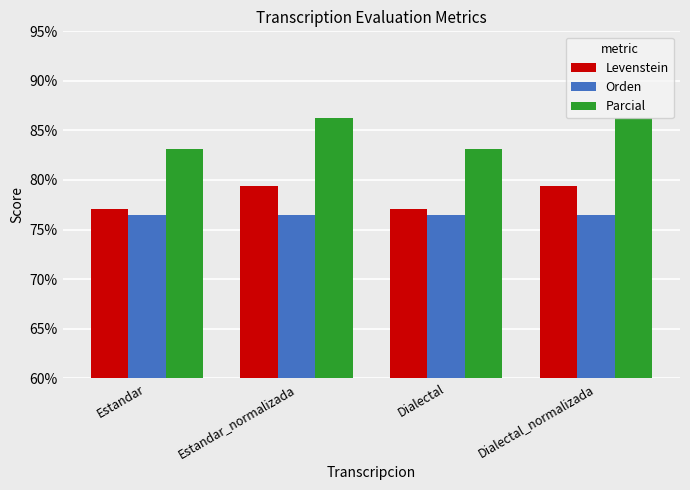

Is it true that Orden equals 76.5 at Dialectal?

True